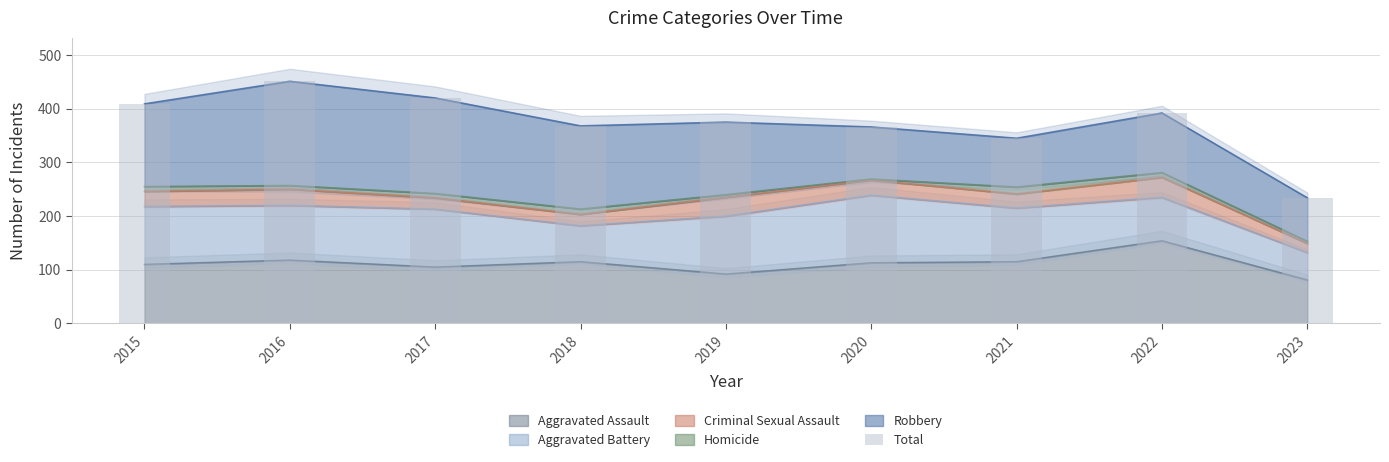

At which label does the data first exceed 375?

2015